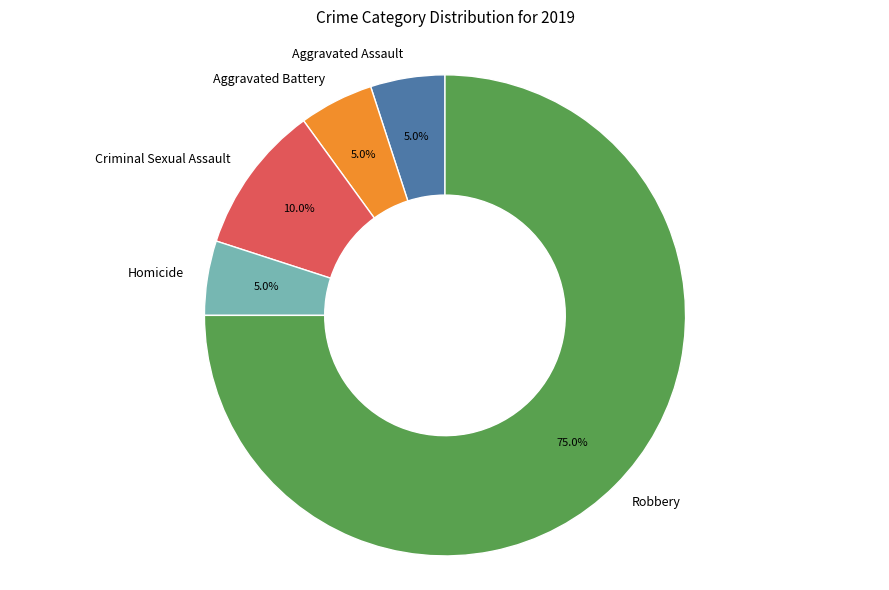

To the nearest percent, what portion does Criminal Sexual Assault represent?

10%